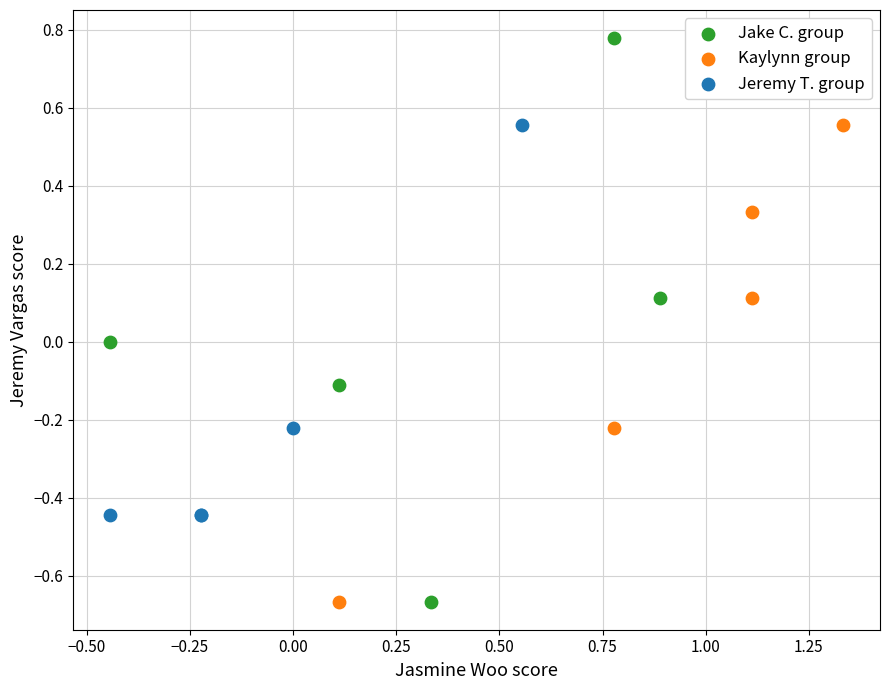

Which series contains the highest Y value?

Jake C. group